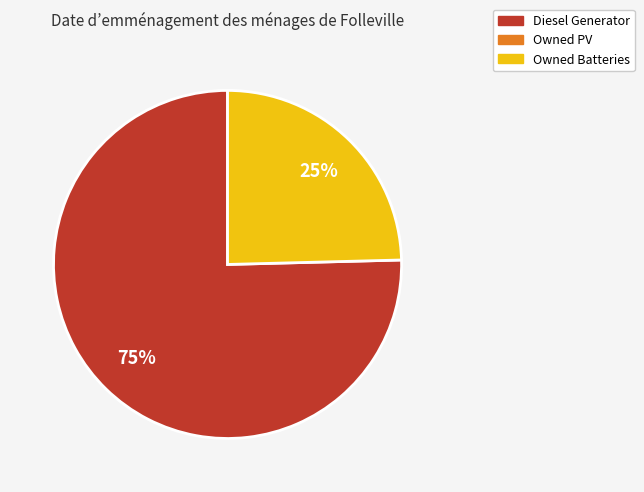

Is there a majority slice in this chart?

Yes